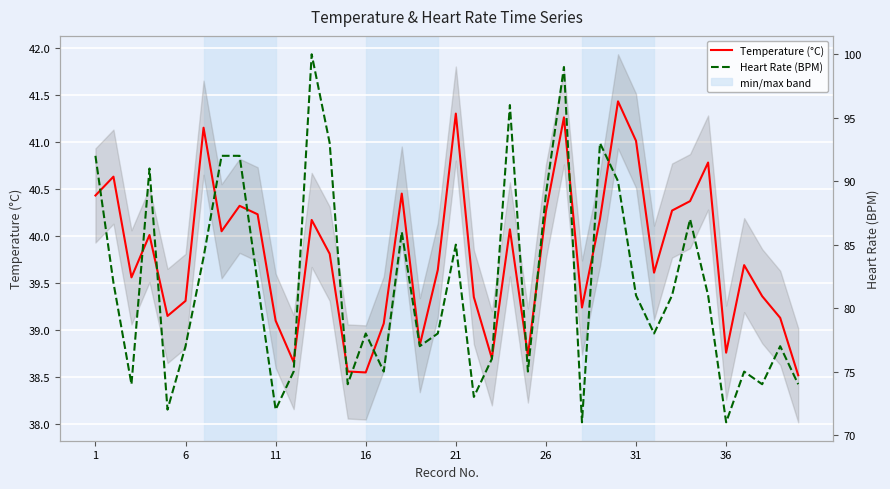

How many lines are shown in the chart?

2